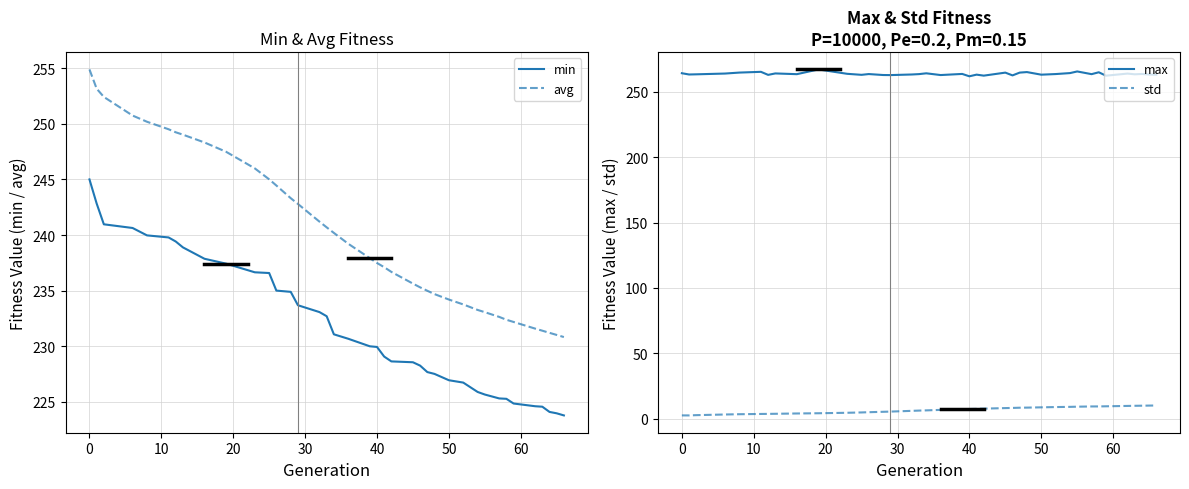

List the series in order of their peak value, lowest first.

std, min, avg, max